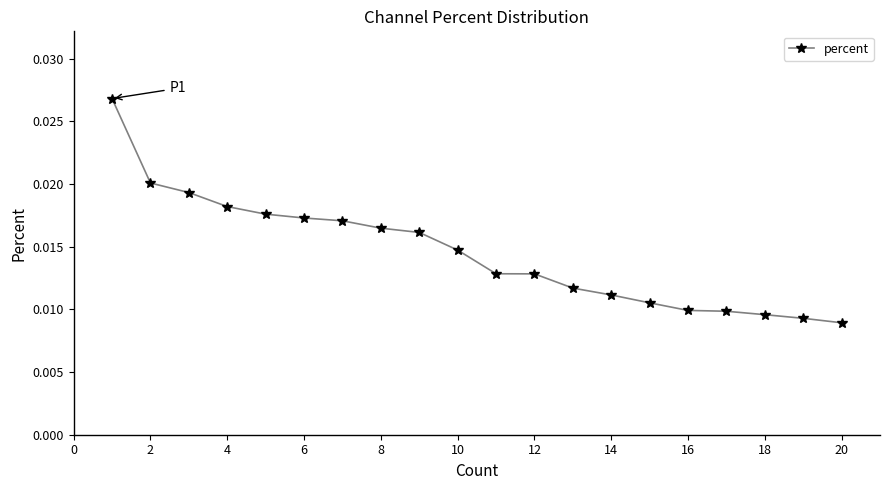

Count the values in the range 0 to 1.

20